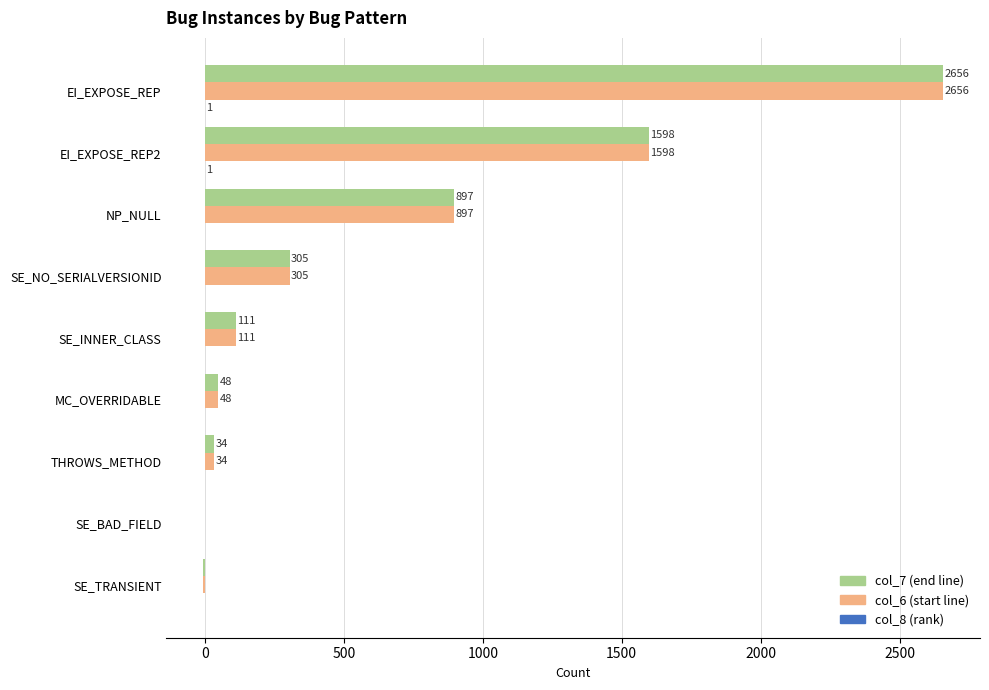

At which category does the chart reach its peak across all series?

EI_EXPOSE_REP